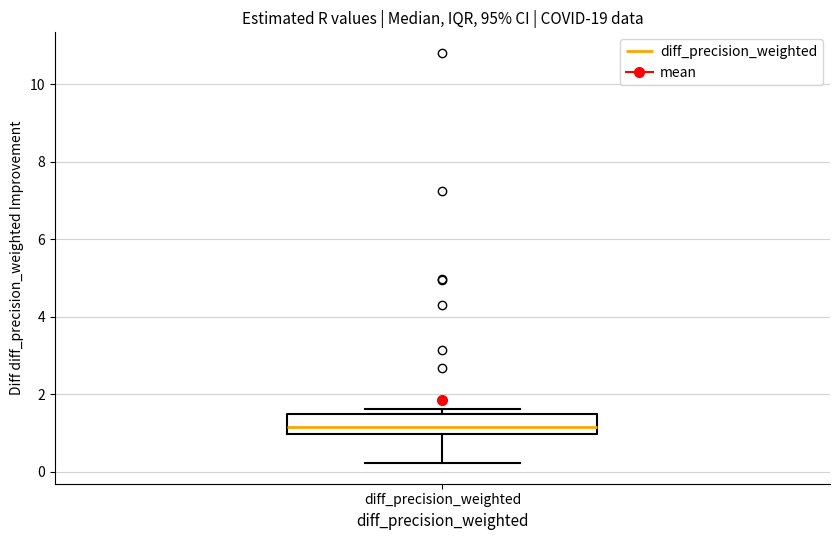

Transcribe this box plot: give where the median line is, the range the box spans, and where the two whiskers end, as read against the y-axis. The values are not printed on the chart, so give them approximately, as read against the axis.

median 1.2, box 1.0 to 1.4, whiskers 0.2 to 1.6